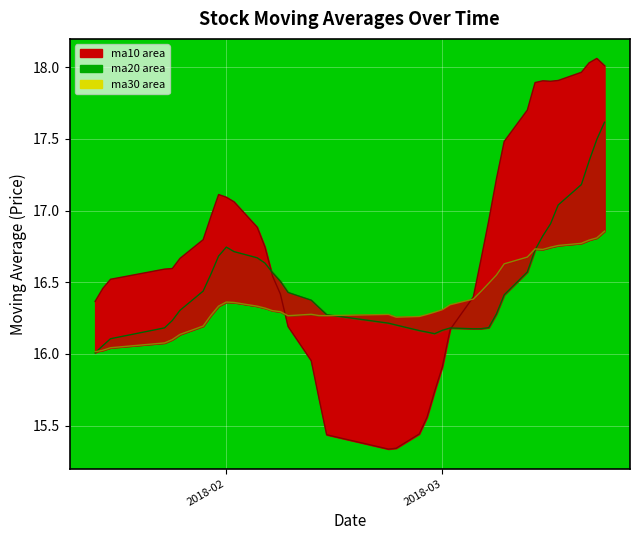

Count the number of data series in this chart.

3